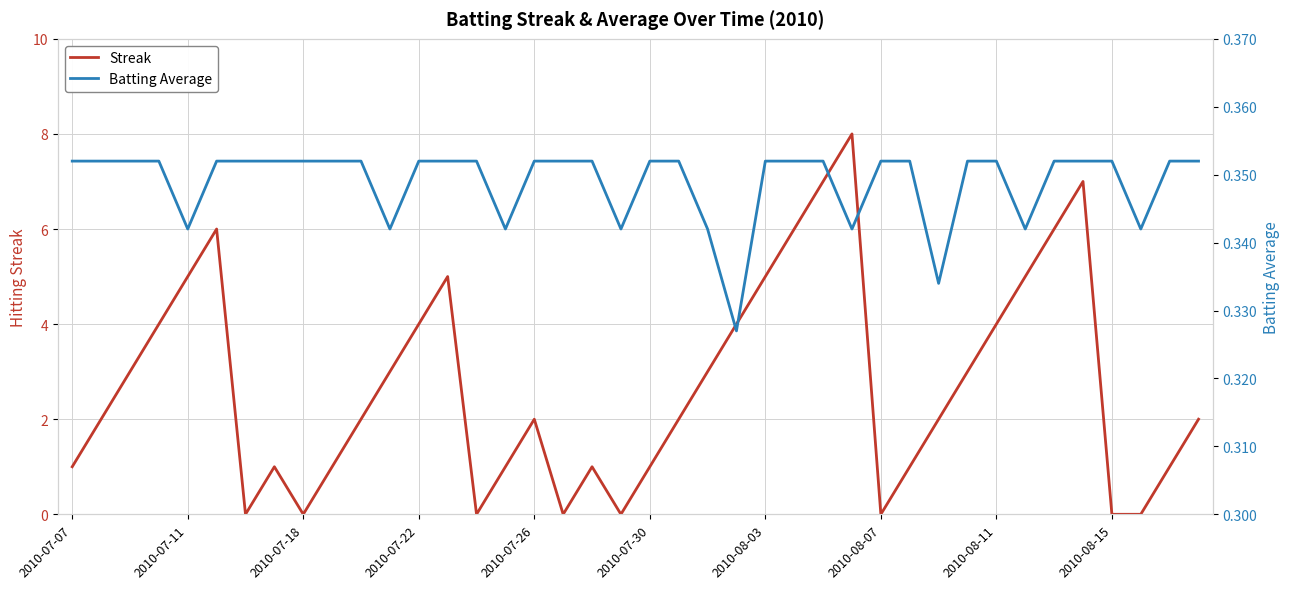

How many lines are shown in the chart?

2